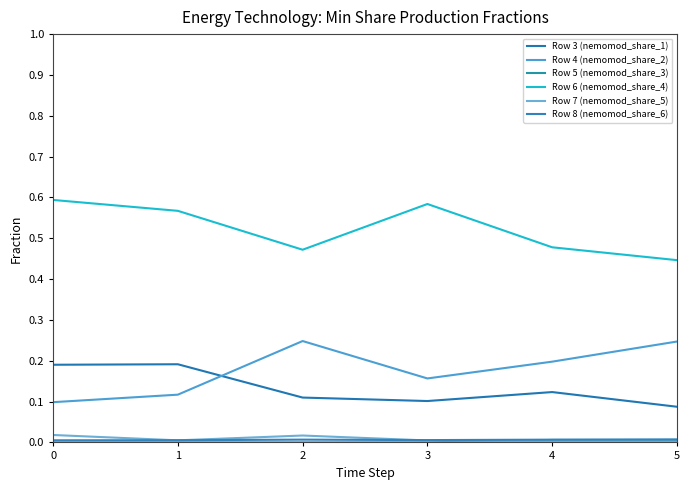

Rank the series at 5 from lowest to highest value.

Row 7 (nemomod_share_5), Row 5 (nemomod_share_3), Row 8 (nemomod_share_6), Row 3 (nemomod_share_1), Row 4 (nemomod_share_2), Row 6 (nemomod_share_4)